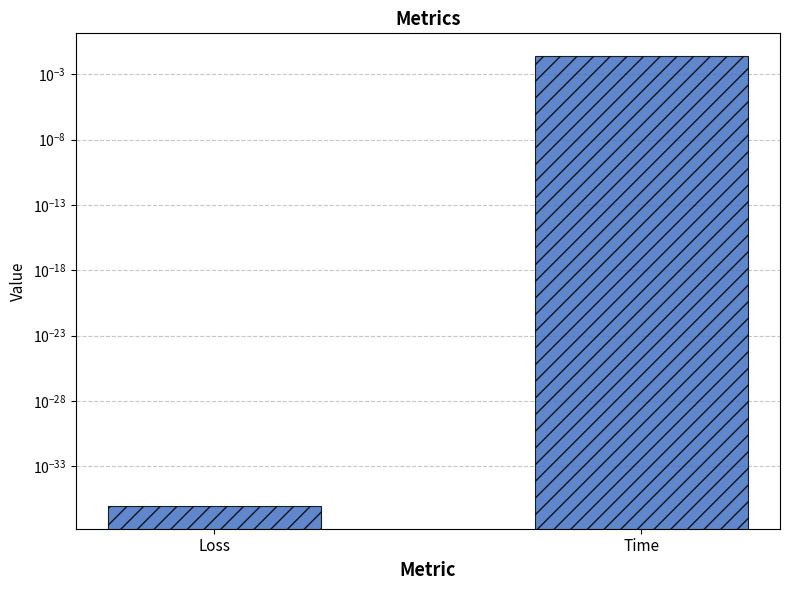

Between Time and Loss, which is larger?

Time